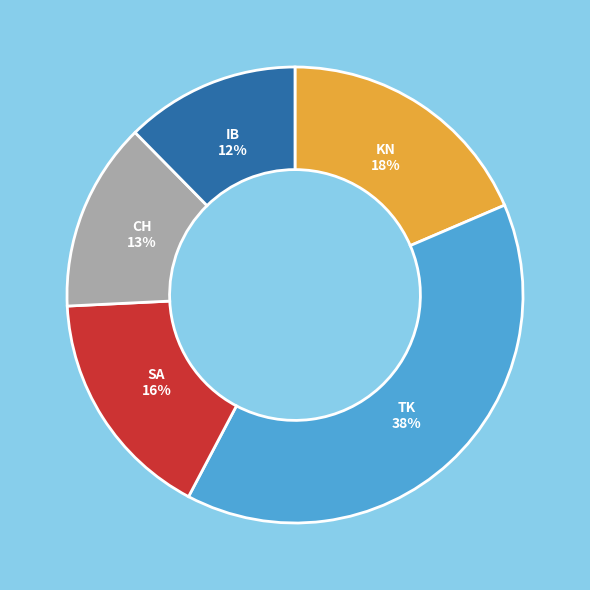

How many slices are in this pie chart?

5